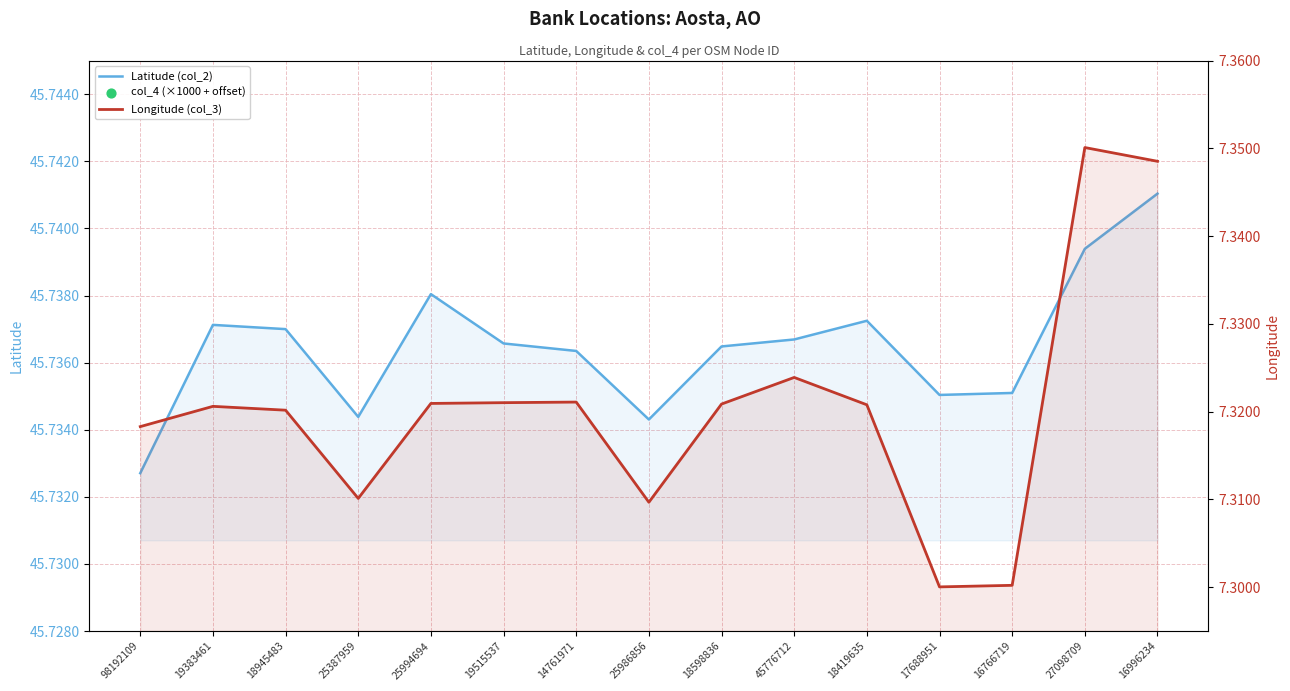

Is the value of col_4 (×1000 + offset) at 16996234 greater than the value of Latitude (col_2) at 17688951?

Yes